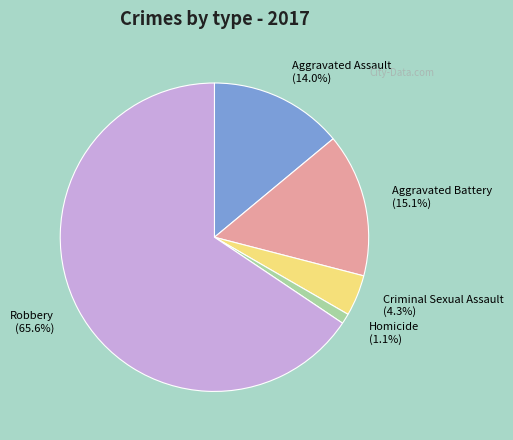

What is the ratio of the value at Aggravated Assault to the value at Aggravated Battery?

0.9